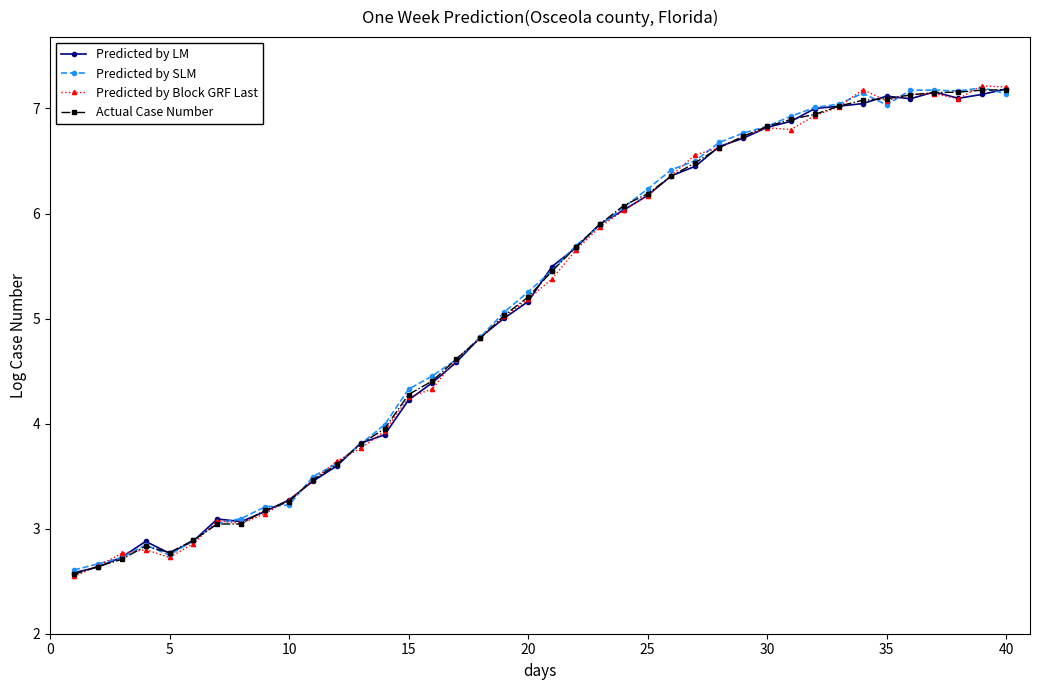

What is the value of the Predicted by Block GRF Last point at the 8th from the left?

3.0